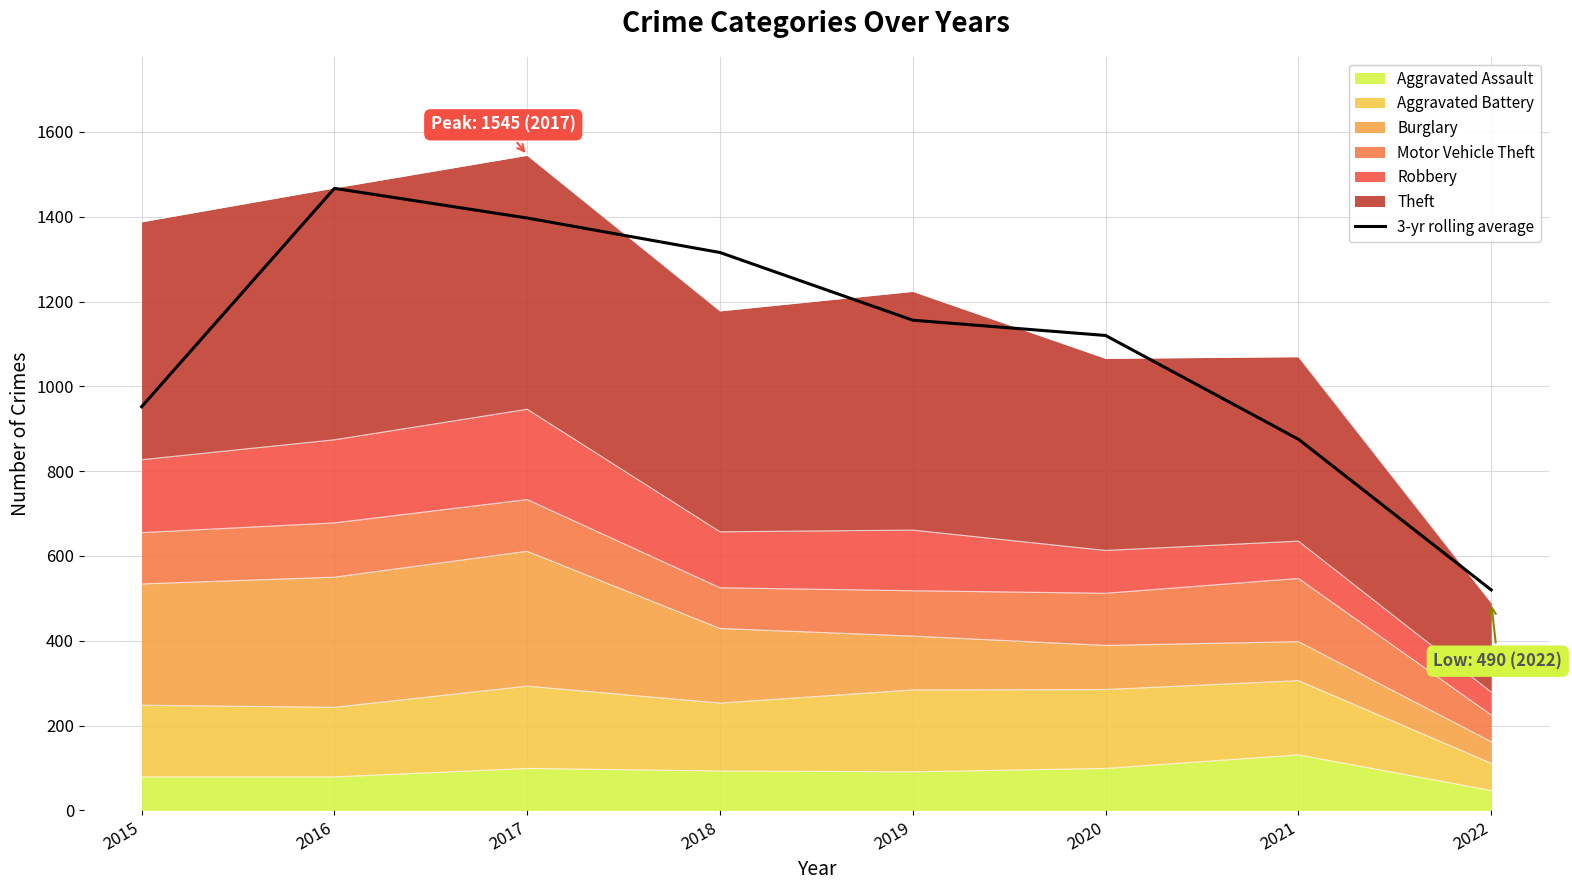

The chart shows a value of 1397.0 at 2017. True or false?

True